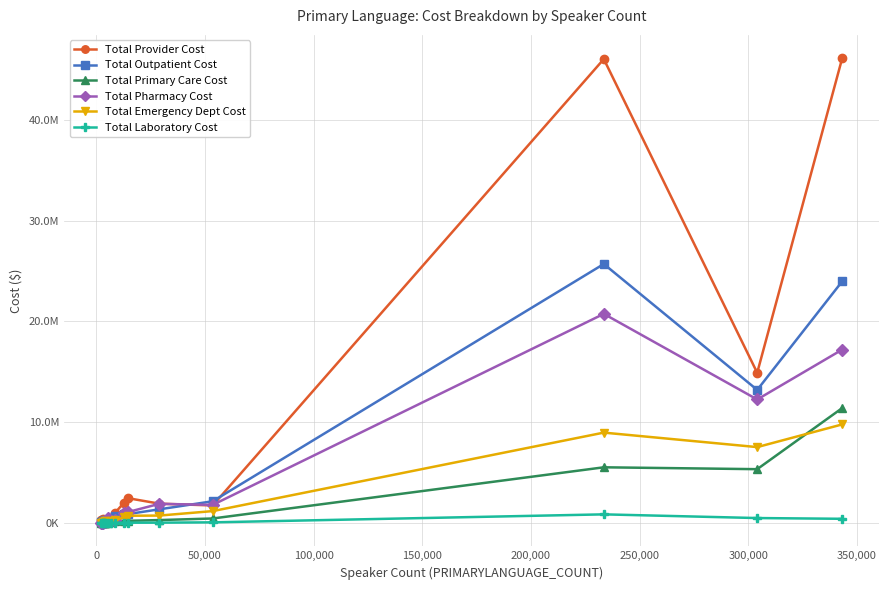

Does the chart have visible grid lines?

Yes